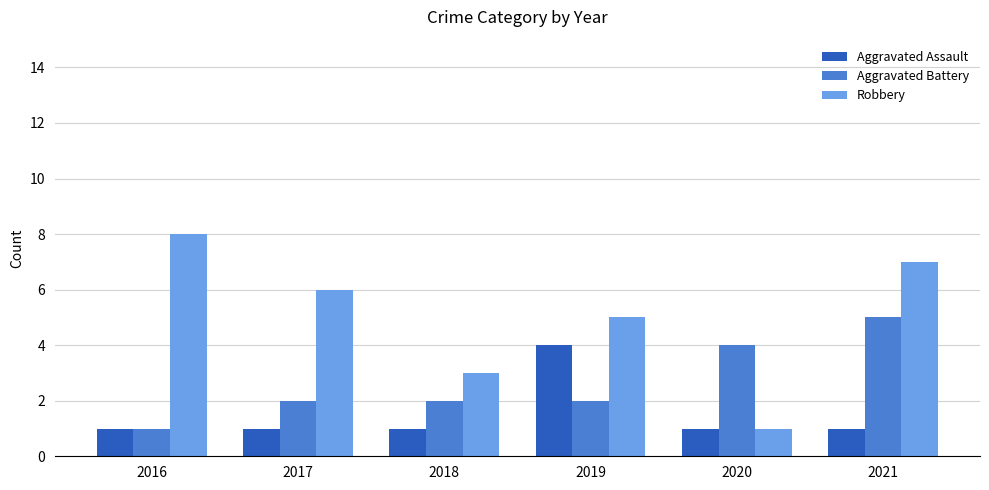

List the series in order of their peak value, lowest first.

Aggravated Assault, Aggravated Battery, Robbery